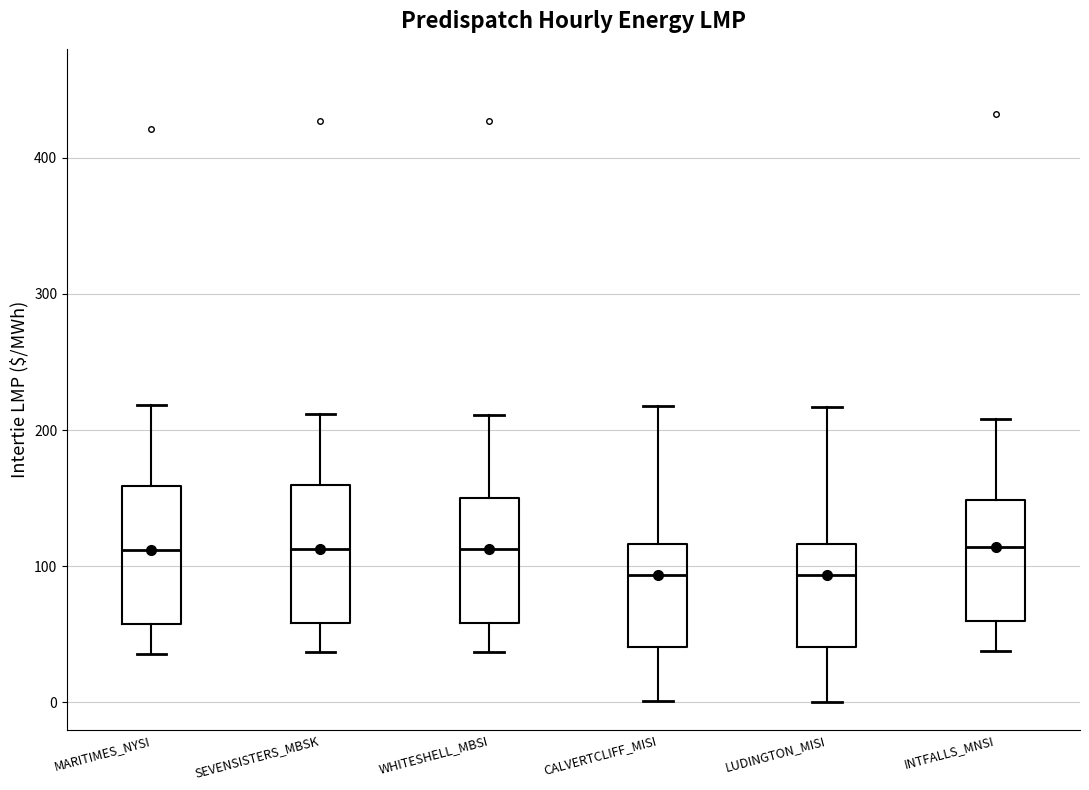

Reading left to right, transcribe this box plot: for each box, give where its median line is, the range the box spans, and where its two whiskers end, as read against the y-axis. The values are not printed on the chart, so give them approximately, as read against the axis.

MARITIMES_NYSI: median 110, box 60 to 160, whiskers 40 to 220
SEVENSISTERS_MBSK: median 110, box 60 to 160, whiskers 40 to 210
WHITESHELL_MBSI: median 110, box 60 to 150, whiskers 40 to 210
CALVERTCLIFF_MISI: median 90, box 40 to 120, whiskers 0 to 220
LUDINGTON_MISI: median 90, box 40 to 120, whiskers 0 to 220
INTFALLS_MNSI: median 110, box 60 to 150, whiskers 40 to 210